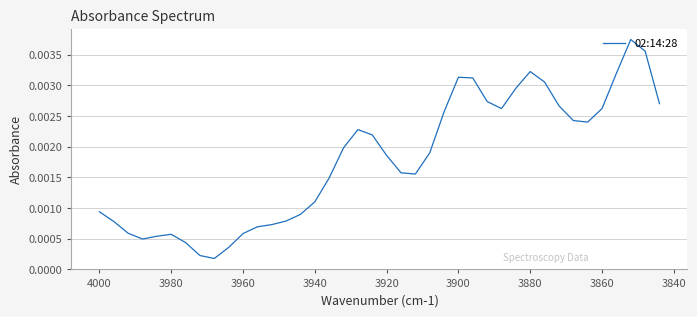

How many lines are shown in the chart?

1